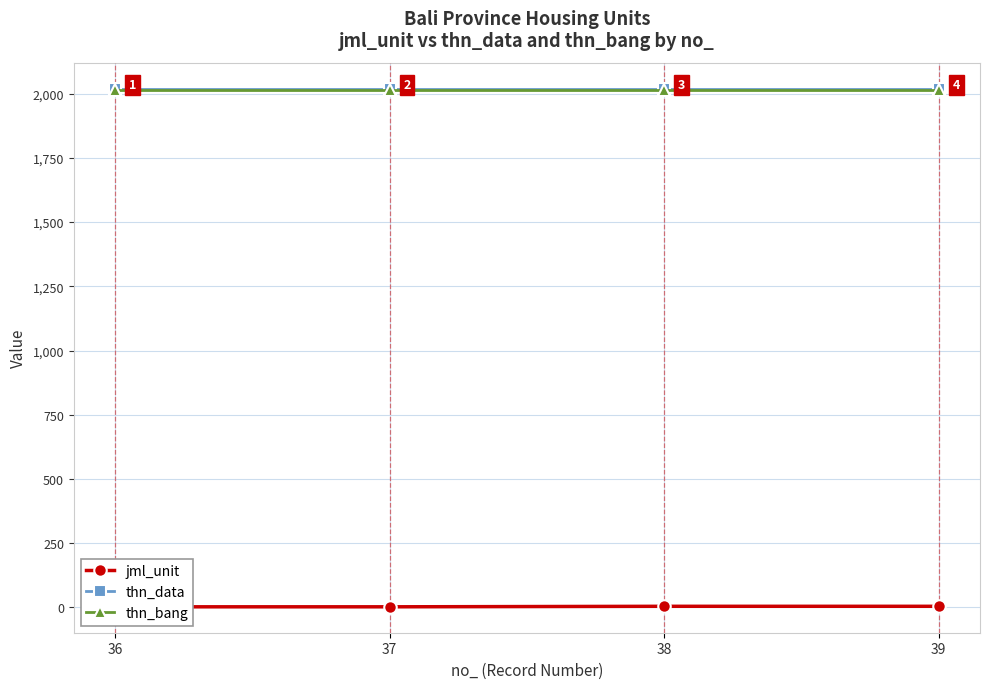

At which category does the chart reach its minimum across all series?

36